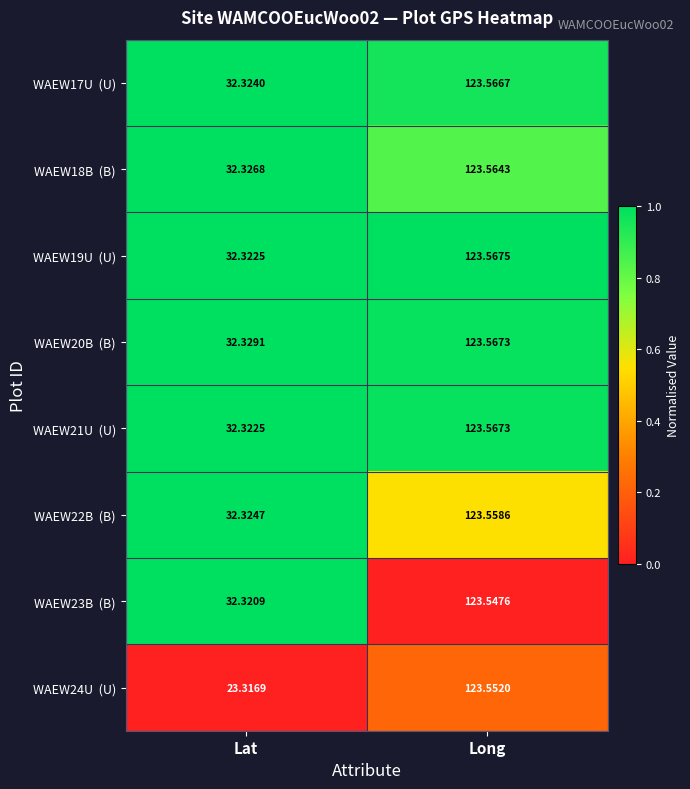

How many data points does each series have?

2